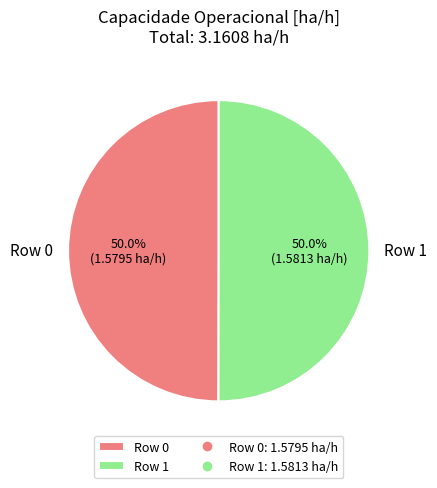

Combined, what portion of the pie is Row 1 and Row 0?

100.0%